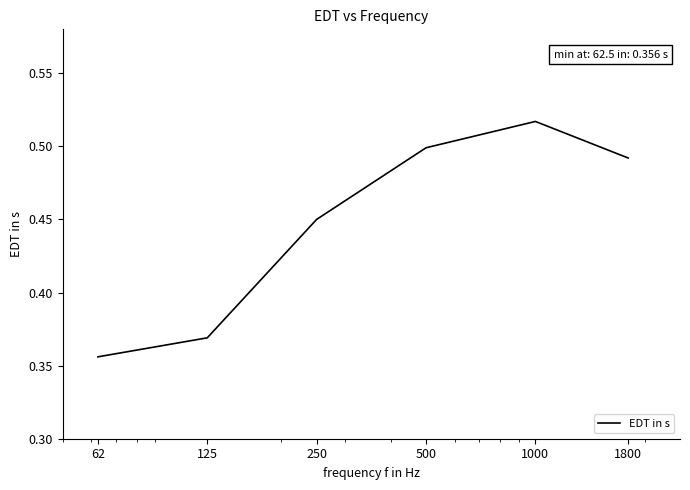

What is the sum of all values?

2.7